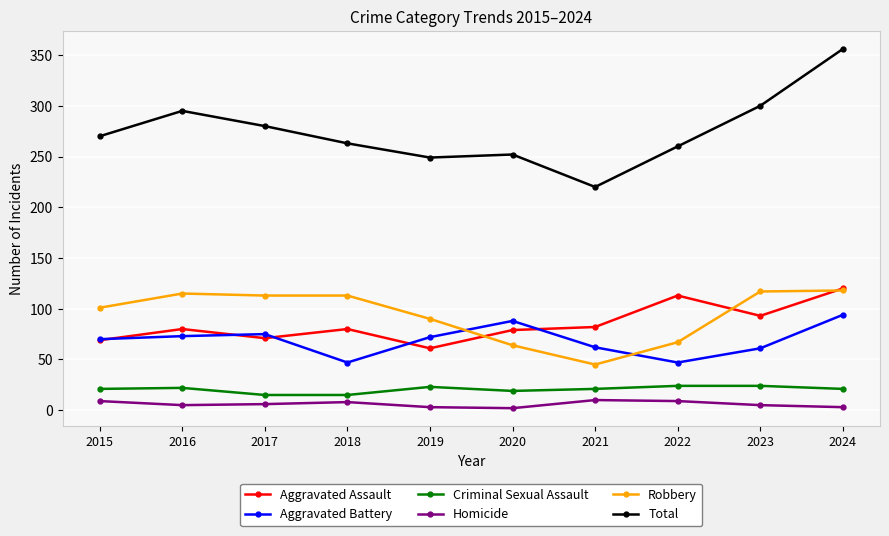

Does the chart have visible grid lines?

Yes